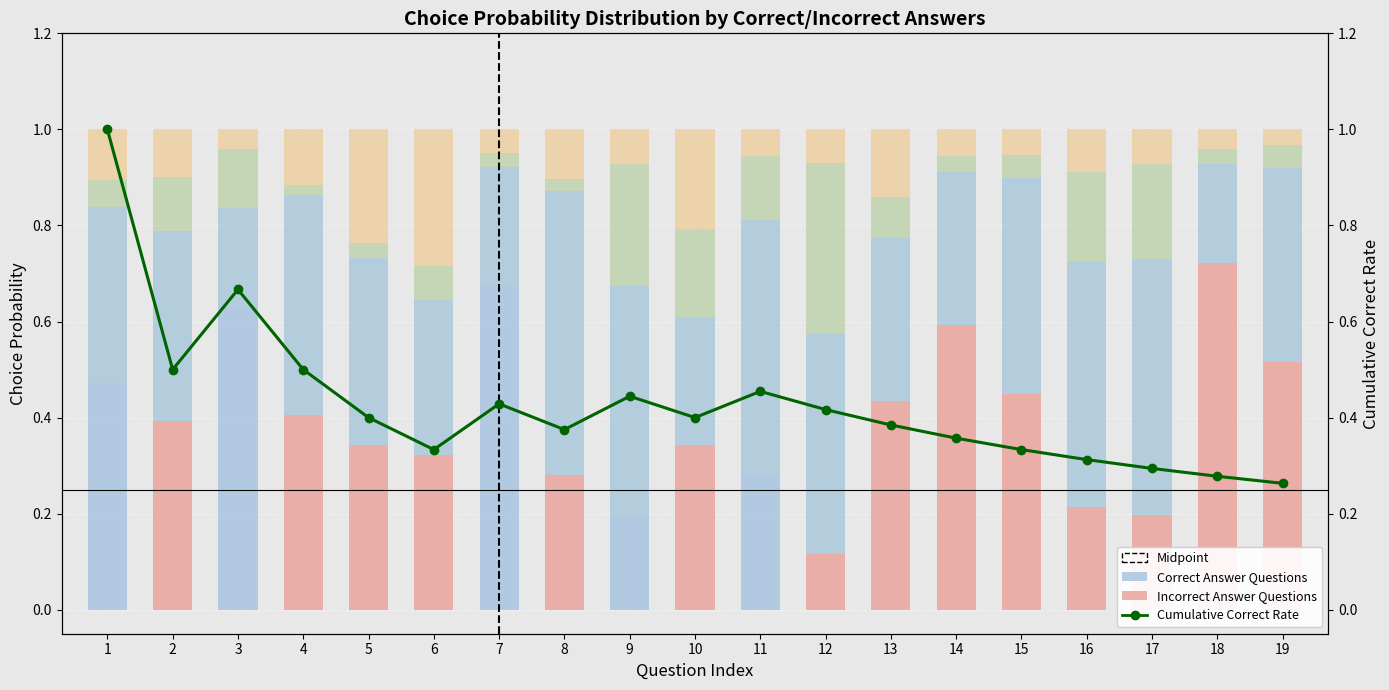

What is the approximate value of choiceB_probs at 8?

0.6